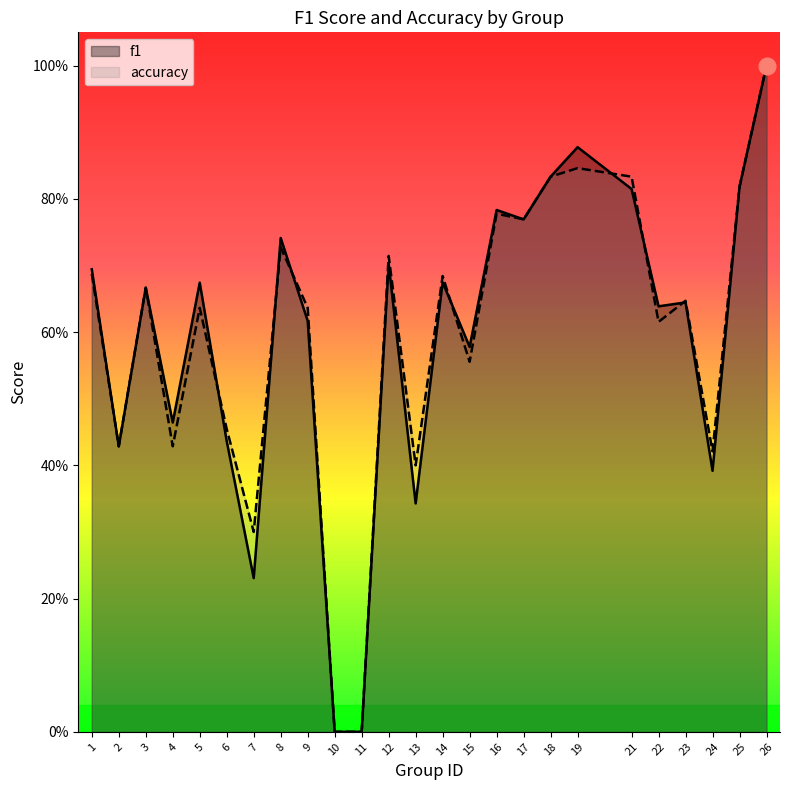

Reading right to left, what are all the values shown in this chart?

f1: 1.0	0.8	0.4	0.6	0.6	0.8	0.9	0.8	0.8	0.8	0.6	0.7	0.3	0.7	0.0	0.0	0.6	0.7	0.2	0.4	0.7	0.5	0.7	0.4	0.7
accuracy: 1.0	0.8	0.4	0.6	0.6	0.8	0.8	0.8	0.8	0.8	0.6	0.7	0.4	0.7	0.0	0.0	0.6	0.7	0.3	0.5	0.6	0.4	0.7	0.4	0.7